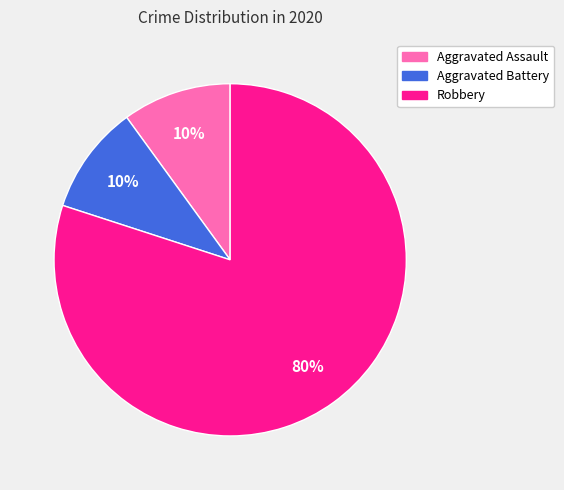

To the nearest percent, what percentage of the pie is Robbery?

80%